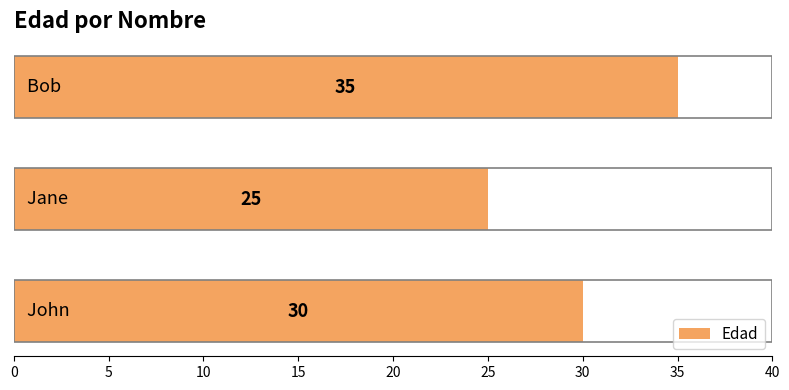

Reading bottom to top, list all the values displayed in this chart.

30	25	35